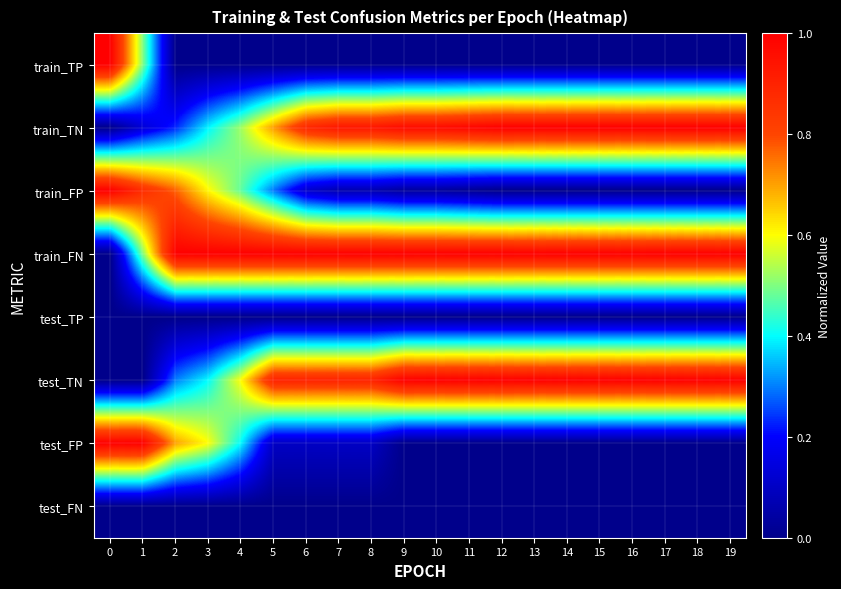

Reading left to right, what are all the values shown in this chart?

train_TP: 0=1.0	1=0.5	2=0.0	3=0.0	4=0.0	5=0.0	6=0.0	7=0.0	8=0.0	9=0.0	10=0.0	11=0.0	12=0.0	13=0.0	14=0.0	15=0.0	16=0.0	17=0.0	18=0.0	19=0.0
train_TN: 0=0.0	1=0.1	2=0.2	3=0.4	4=0.5	5=0.7	6=0.9	7=0.9	8=0.9	9=1.0	10=1.0	11=1.0	12=1.0	13=1.0	14=1.0	15=1.0	16=1.0	17=1.0	18=1.0	19=1.0
train_FP: 0=1.0	1=0.9	2=0.8	3=0.6	4=0.5	5=0.3	6=0.1	7=0.1	8=0.1	9=0.0	10=0.0	11=0.0	12=0.0	13=0.0	14=0.0	15=0.0	16=0.0	17=0.0	18=0.0	19=0.0
train_FN: 0=0.0	1=0.5	2=1.0	3=1.0	4=1.0	5=1.0	6=1.0	7=1.0	8=1.0	9=1.0	10=1.0	11=1.0	12=1.0	13=1.0	14=1.0	15=1.0	16=1.0	17=1.0	18=1.0	19=1.0
test_TP: 0=0.0	1=0.0	2=0.0	3=0.0	4=0.0	5=0.0	6=0.0	7=0.0	8=0.0	9=0.0	10=0.0	11=0.0	12=0.0	13=0.0	14=0.0	15=0.0	16=0.0	17=0.0	18=0.0	19=0.0
test_TN: 0=0.0	1=0.0	2=0.3	3=0.4	4=0.6	5=0.9	6=0.9	7=0.9	8=0.9	9=1.0	10=1.0	11=1.0	12=1.0	13=1.0	14=1.0	15=1.0	16=1.0	17=1.0	18=1.0	19=1.0
test_FP: 0=1.0	1=1.0	2=0.7	3=0.6	4=0.4	5=0.1	6=0.1	7=0.1	8=0.1	9=0.0	10=0.0	11=0.0	12=0.0	13=0.0	14=0.0	15=0.0	16=0.0	17=0.0	18=0.0	19=0.0
test_FN: 0=0.0	1=0.0	2=0.0	3=0.0	4=0.0	5=0.0	6=0.0	7=0.0	8=0.0	9=0.0	10=0.0	11=0.0	12=0.0	13=0.0	14=0.0	15=0.0	16=0.0	17=0.0	18=0.0	19=0.0